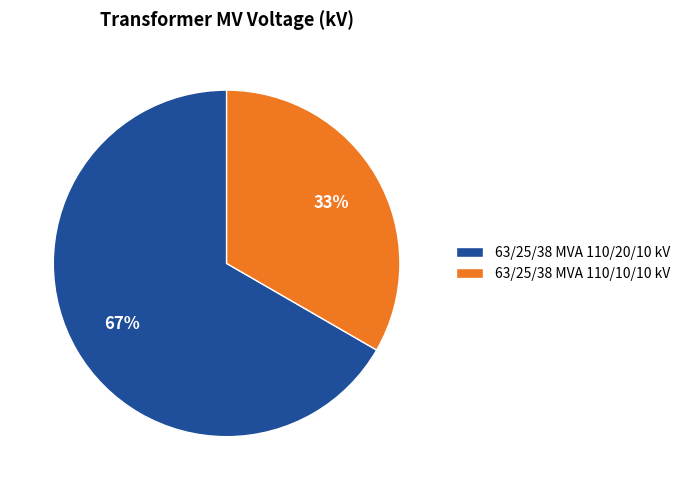

To the nearest percent, what percentage of the pie is 63/25/38 MVA 110/20/10 kV?

67%